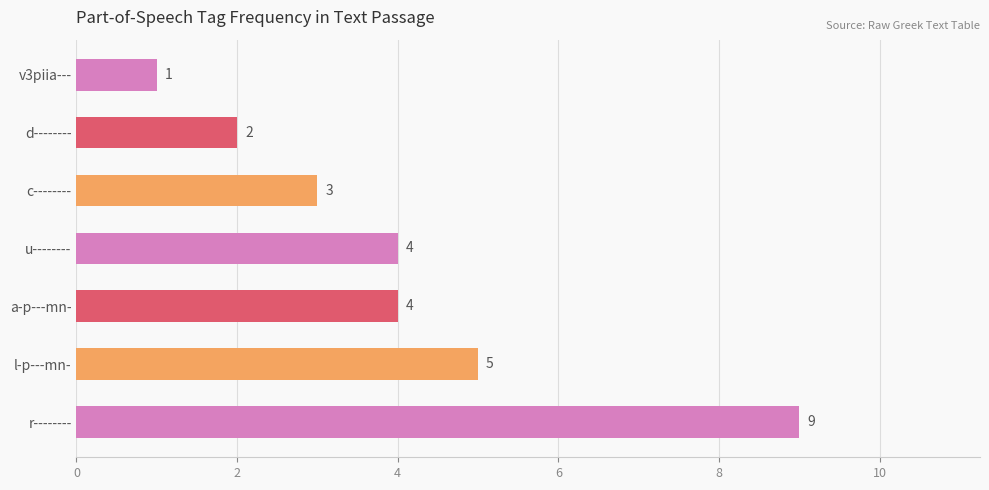

What is the average value?

4